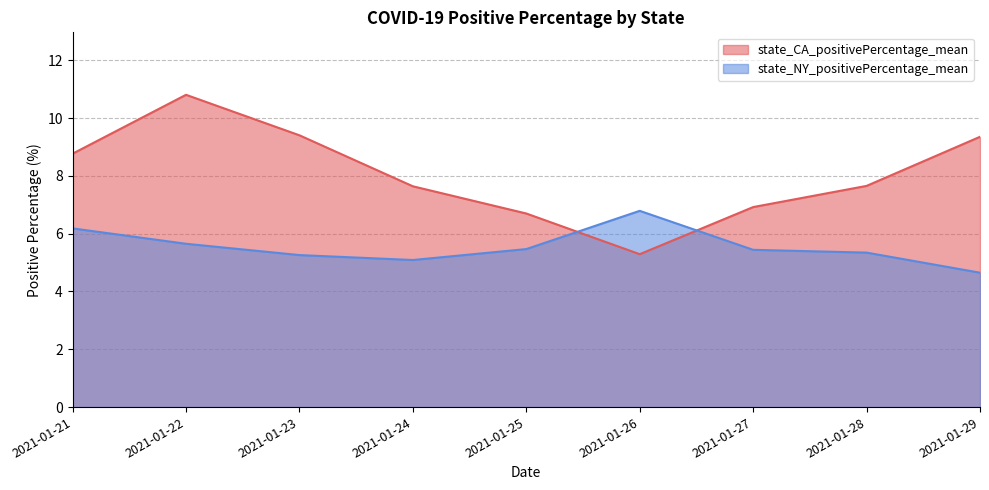

Between which two adjacent categories do state_NY_positivePercentage_mean and state_CA_positivePercentage_mean first intersect?

2021-01-25 and 2021-01-26